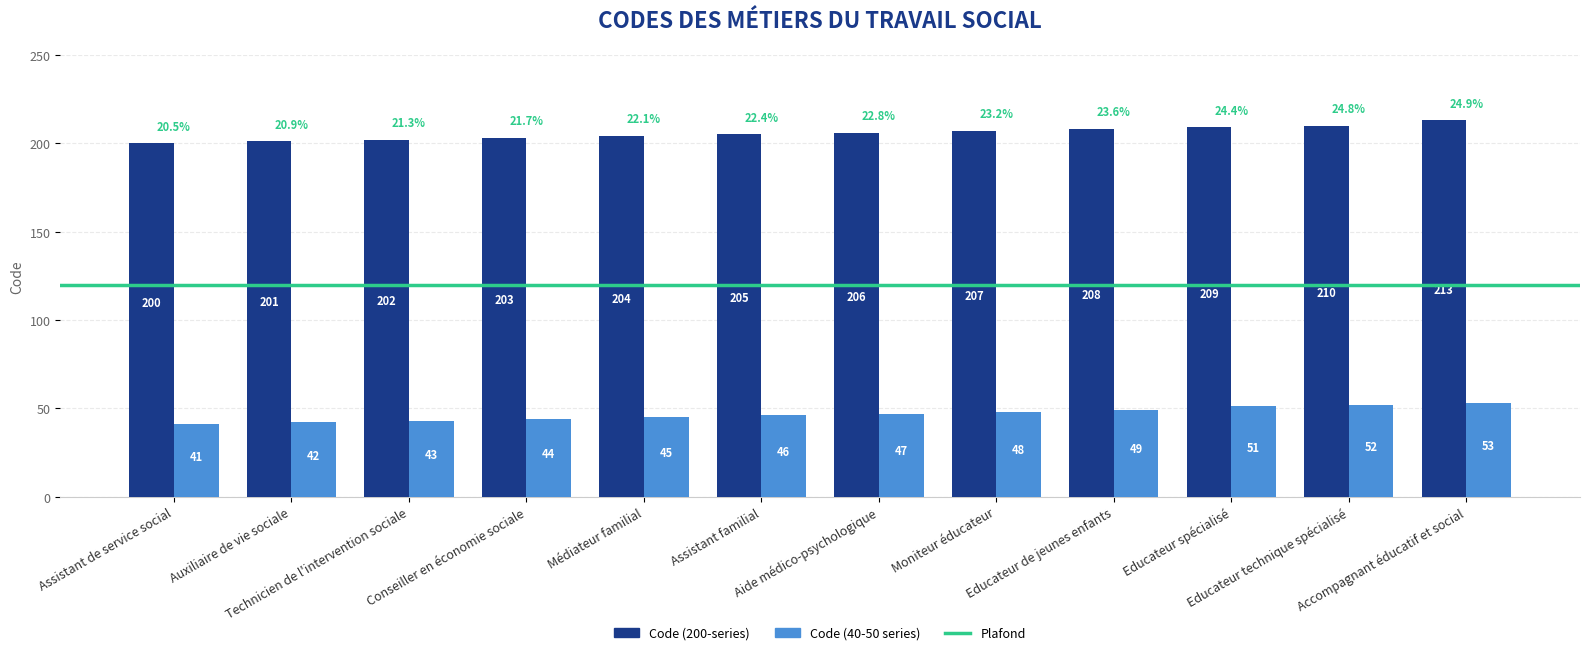

Which series has the widest spread of values?

Code (200-series)